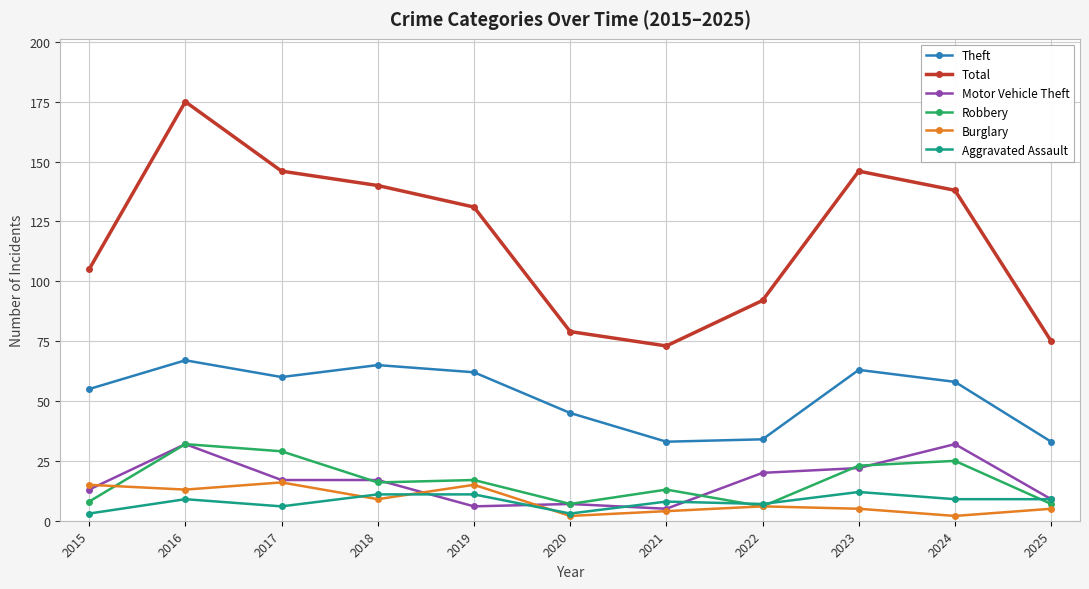

Reading left to right, list all the values displayed in this chart.

Theft: 55	67	60	65	62	45	33	34	63	58	33
Total: 105	175	146	140	131	79	73	92	146	138	75
Motor Vehicle Theft: 13	32	17	17	6	7	5	20	22	32	9
Robbery: 8	32	29	16	17	7	13	6	23	25	7
Burglary: 15	13	16	9	15	2	4	6	5	2	5
Aggravated Assault: 3	9	6	11	11	3	8	7	12	9	9